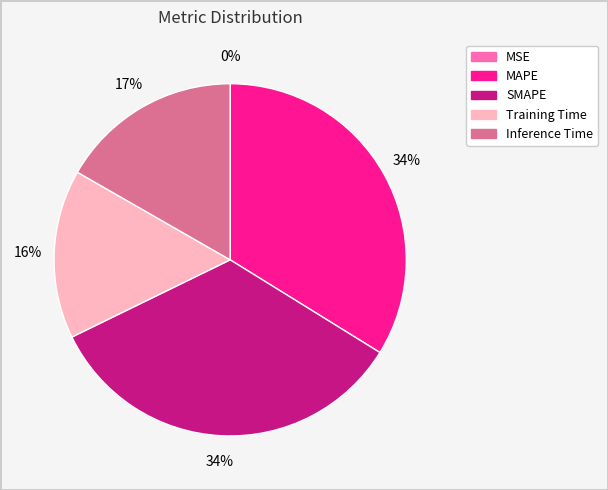

Between Inference Time and MAPE, which is larger?

MAPE